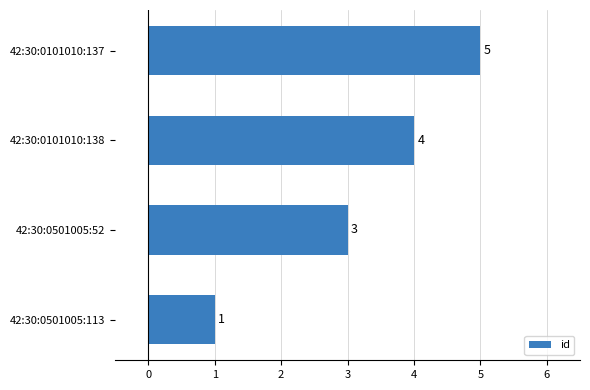

Which category has the lowest value across all series?

42:30:0501005:113